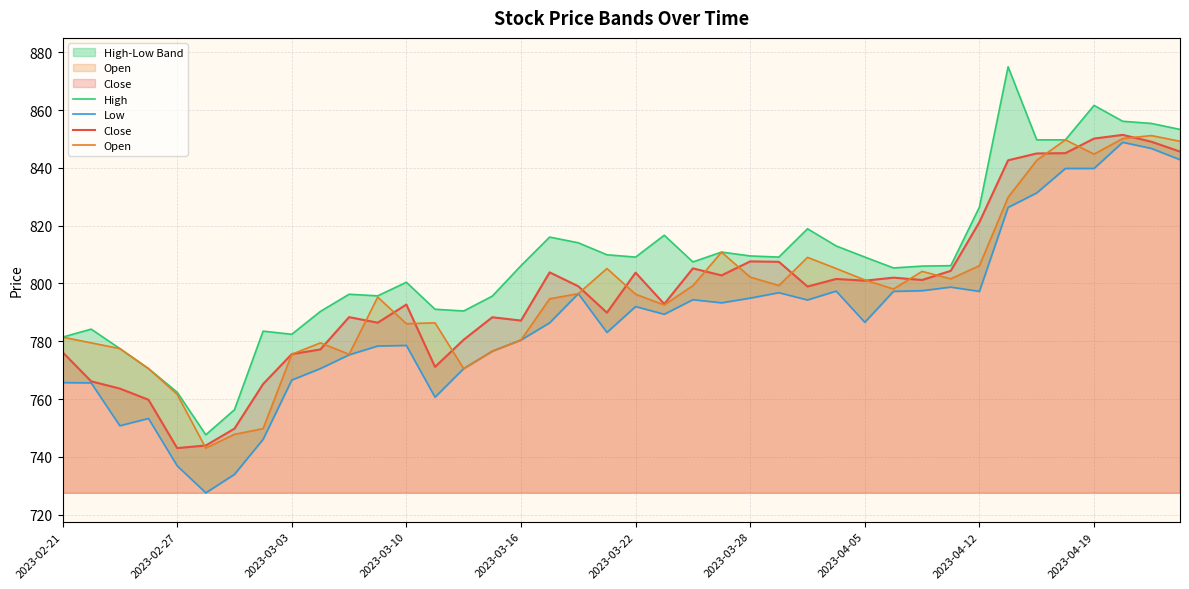

How many interior local peaks does the Low series have?

9